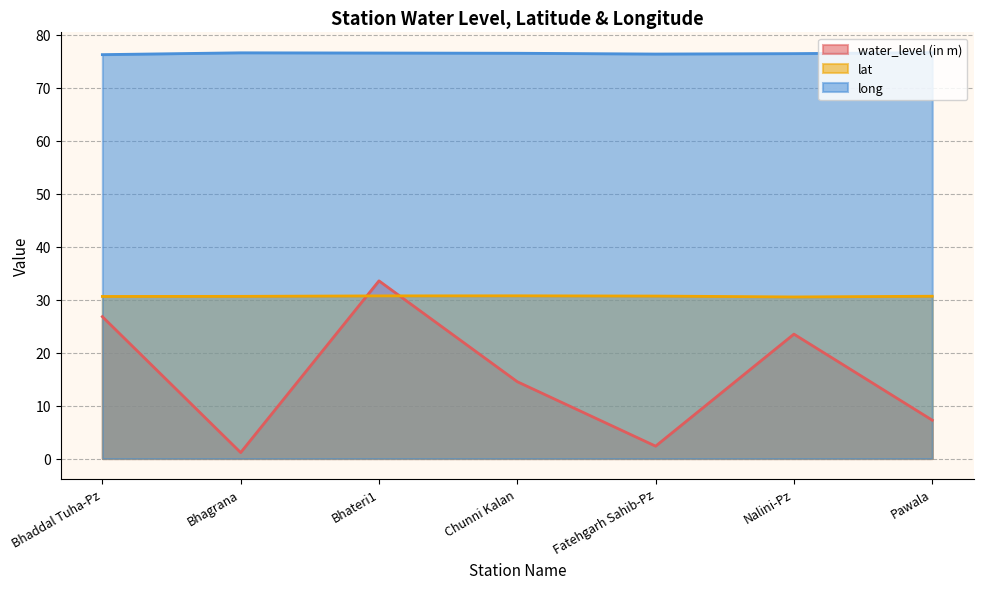

At which label does water_level (in m) reach its minimum?

Bhagrana